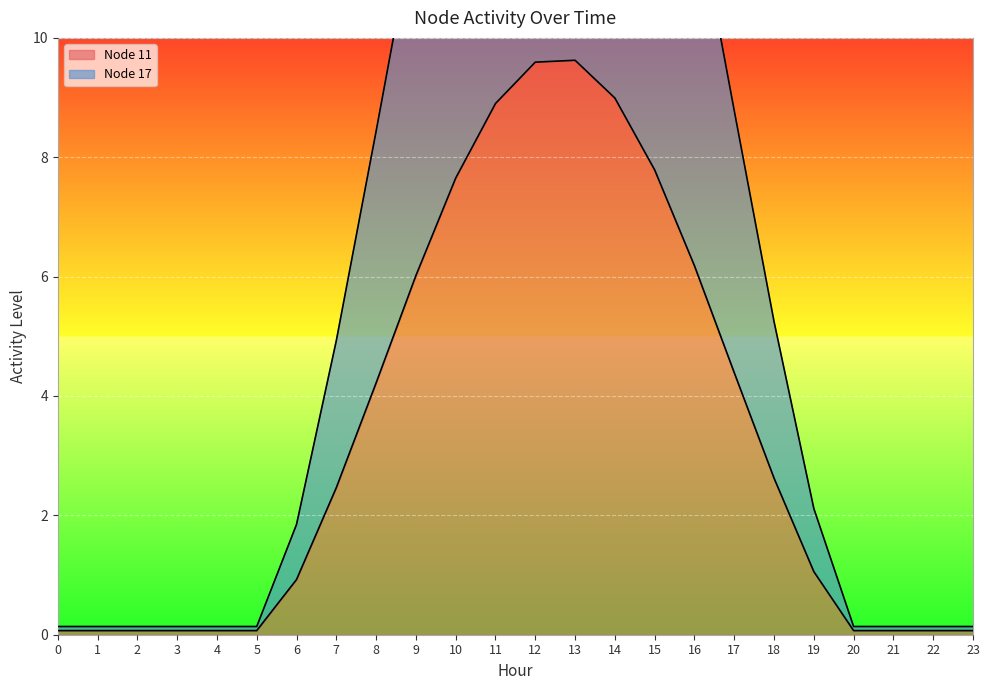

List the labels in order of Node 11 value, largest first.

13, 12, 14, 11, 15, 10, 16, 9, 17, 8, 18, 7, 19, 6, 0, 1, 2, 3, 4, 5, 20, 21, 22, 23